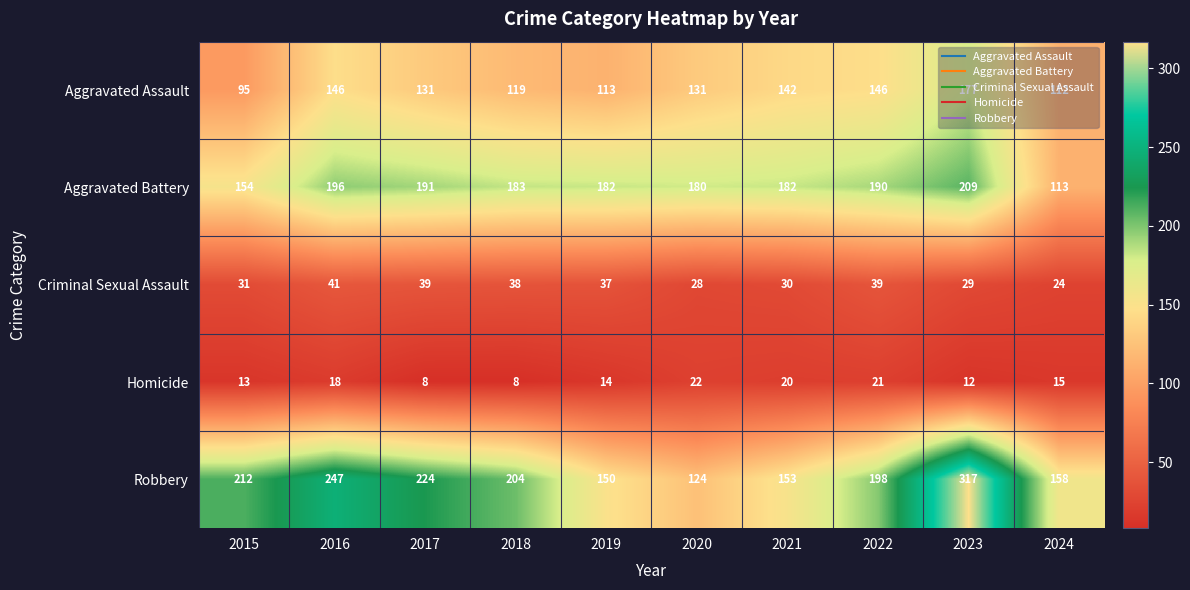

What is the lowest value of the Criminal Sexual Assault series?

24